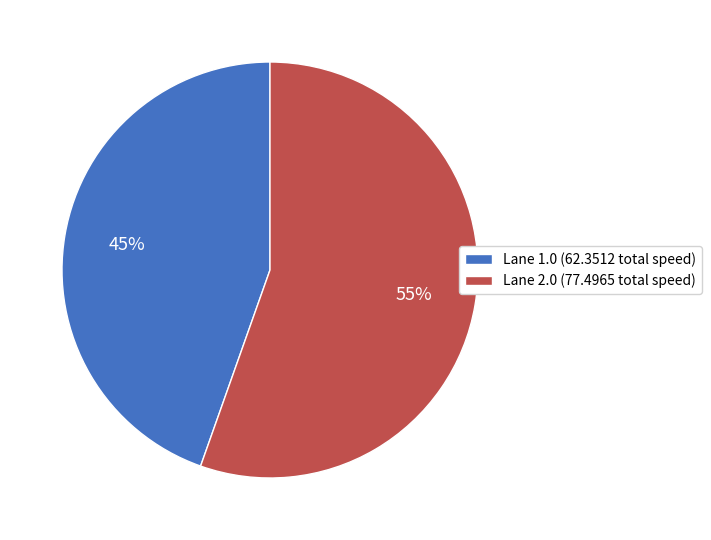

The Lane 2.0 (77.4965 total speed) slice represents 68% of the pie. True or false?

False